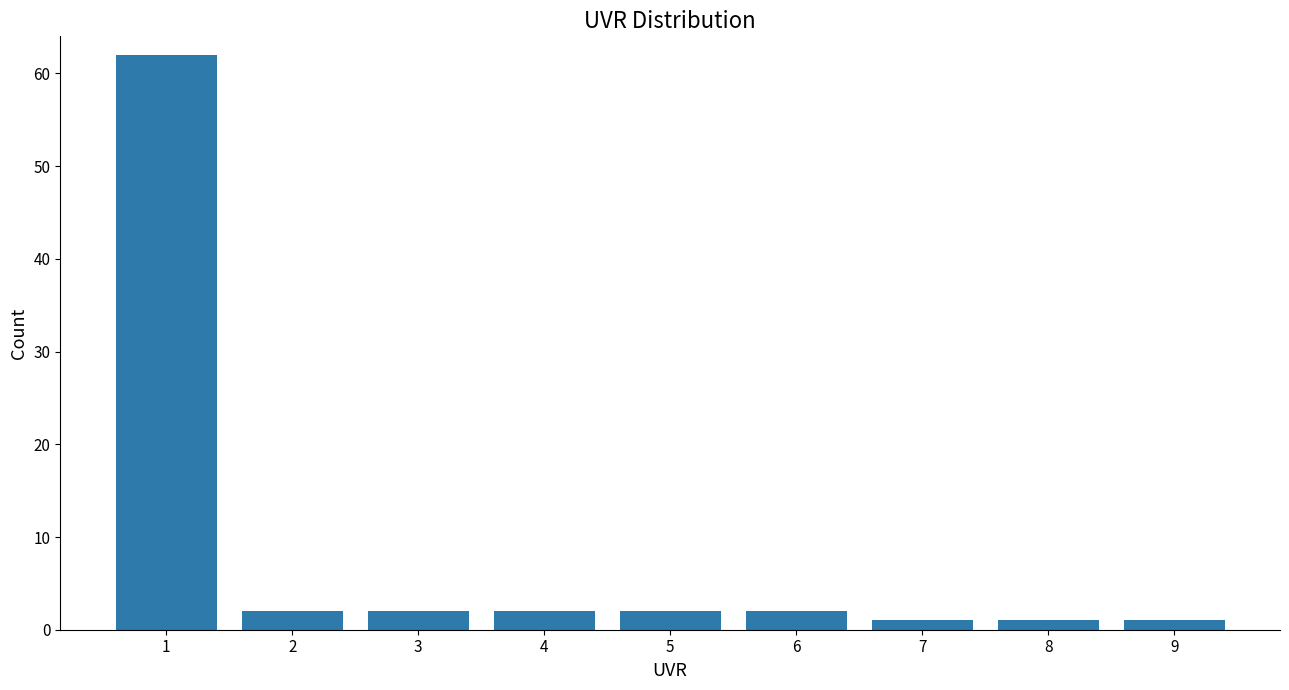

Reading left to right, transcribe all the data shown in this chart.

62	2	2	2	2	2	1	1	1